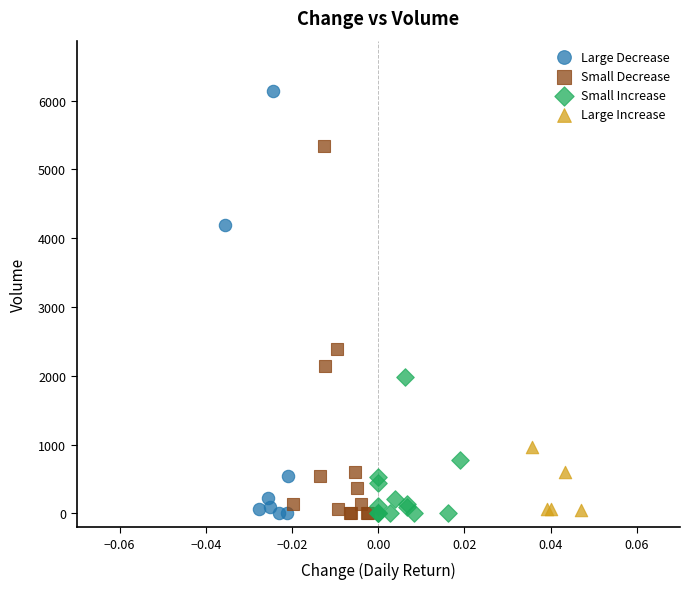

Which series has the widest spread of Y values?

Large Decrease